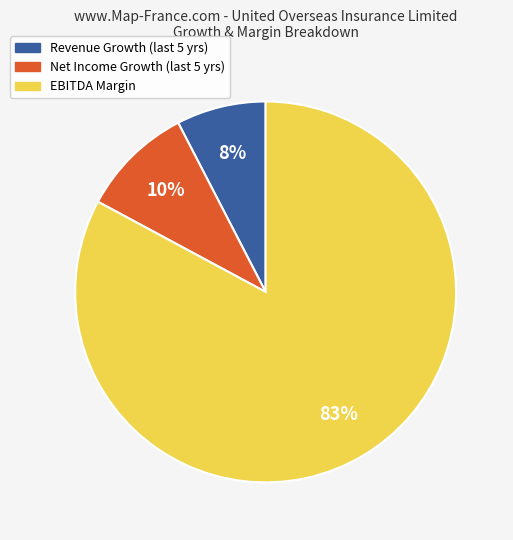

Is there any slice that represents more than half of the pie?

Yes